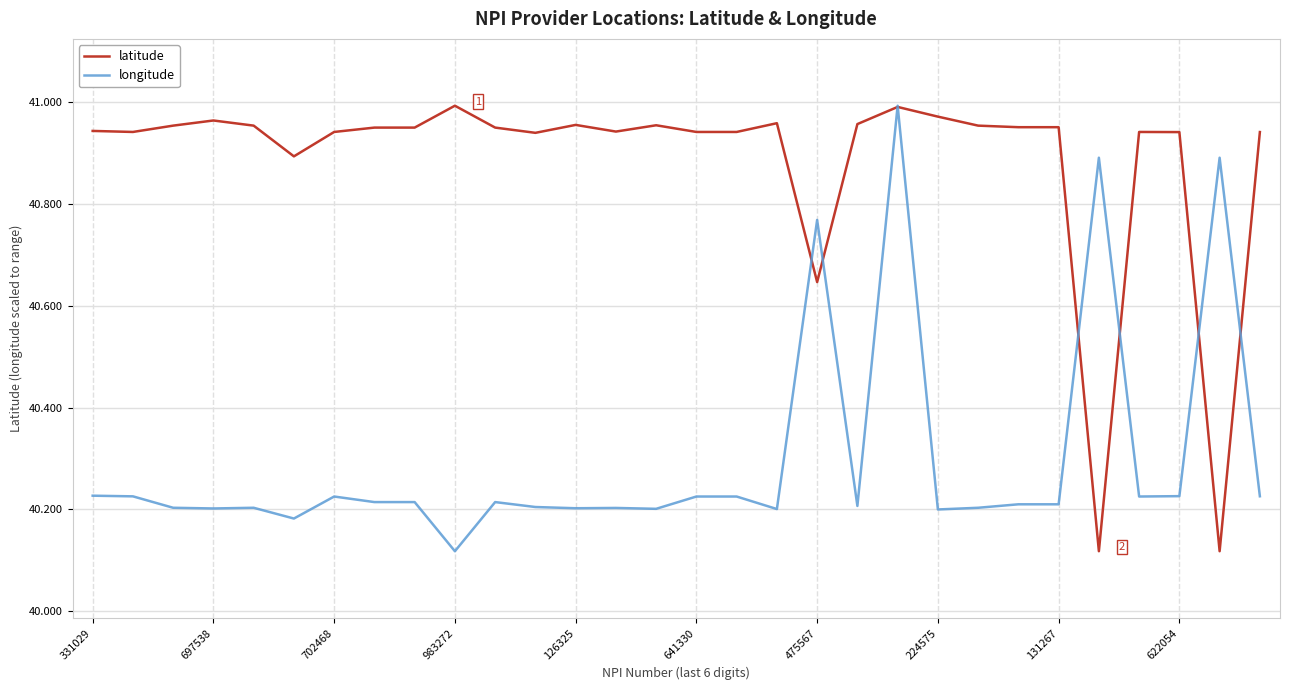

Which series ends up on top after the final intersection of latitude and longitude?

latitude